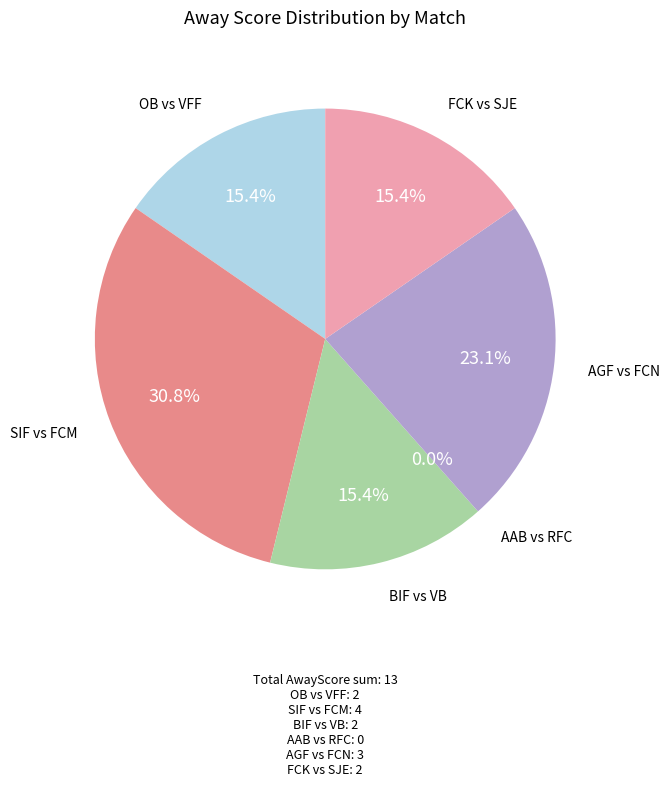

How many slices are in this pie chart?

6